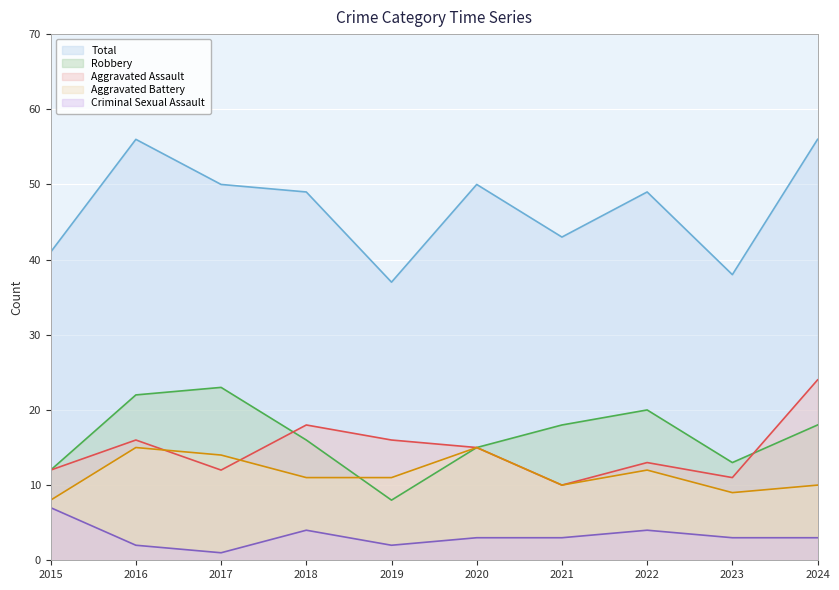

Reading right to left, list all the values displayed in this chart.

Aggravated Assault: 24	11	13	10	15	16	18	12	16	12
Aggravated Battery: 10	9	12	10	15	11	11	14	15	8
Criminal Sexual Assault: 3	3	4	3	3	2	4	1	2	7
Robbery: 18	13	20	18	15	8	16	23	22	12
Total: 56	38	49	43	50	37	49	50	56	41